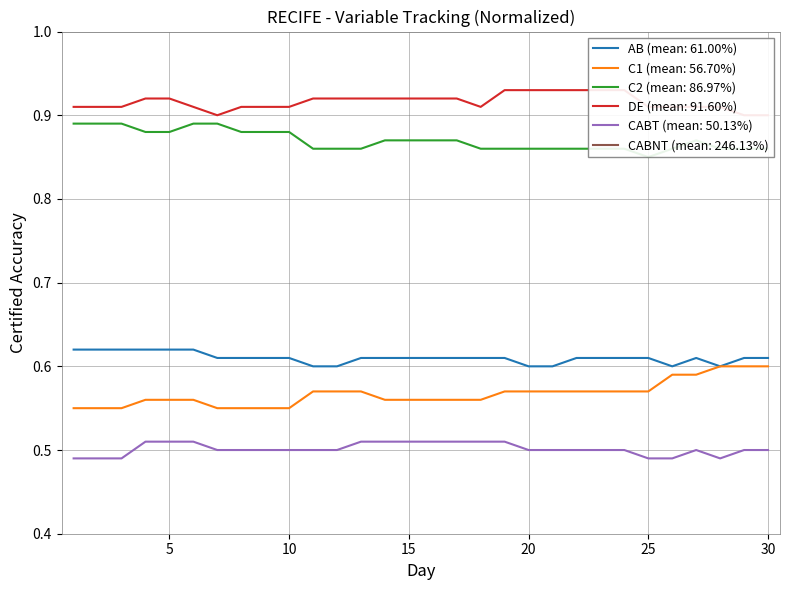

What is the value of the CABT point at the 28th from the left?

0.5